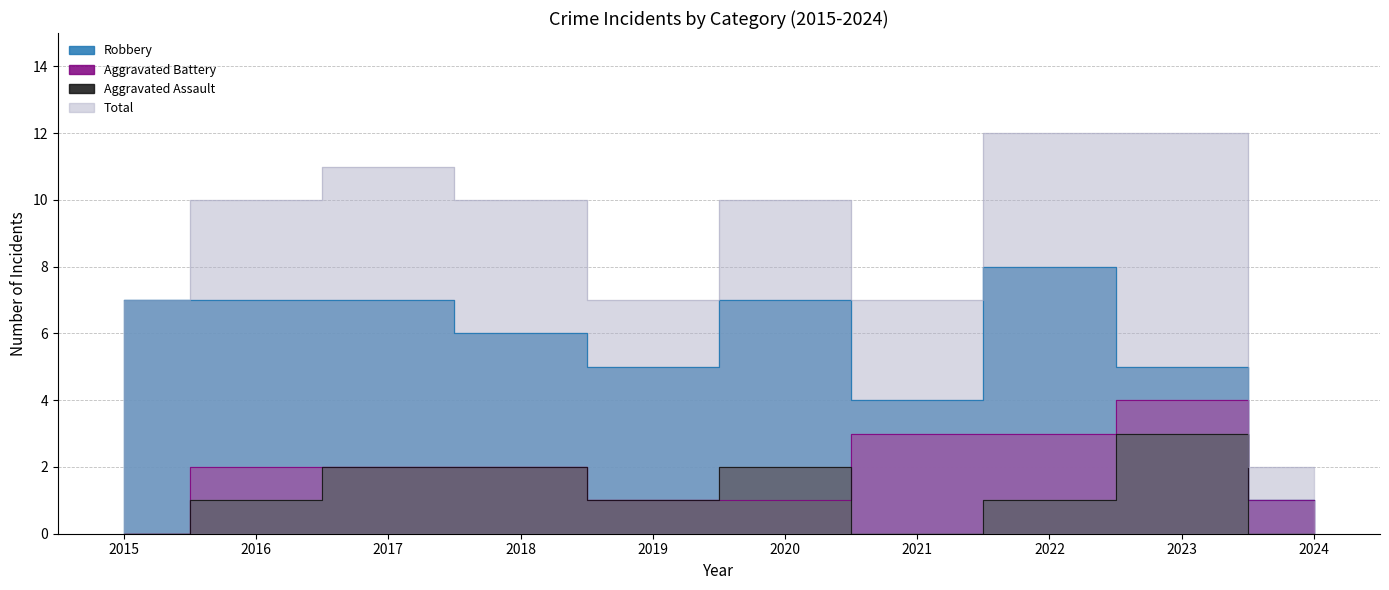

Is it true that Total equals 16 at 2018?

False